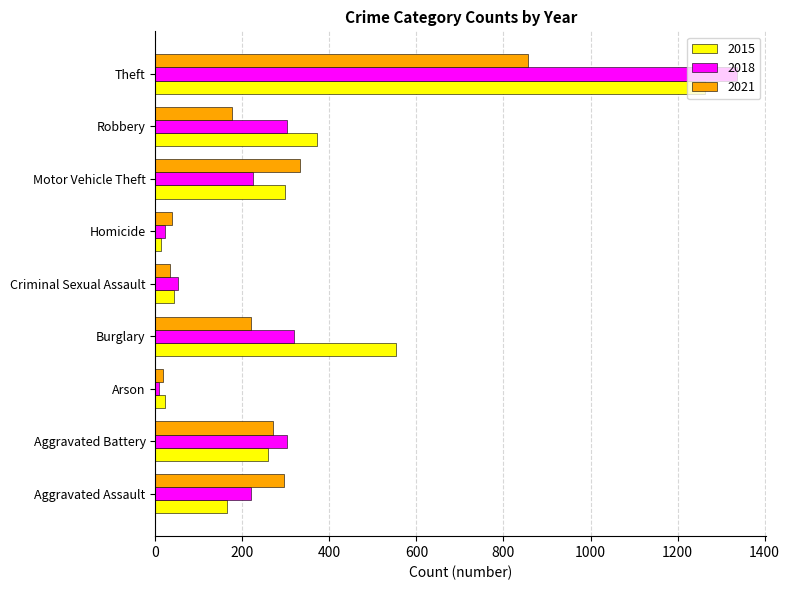

What is the total value across all series at Robbery?

849